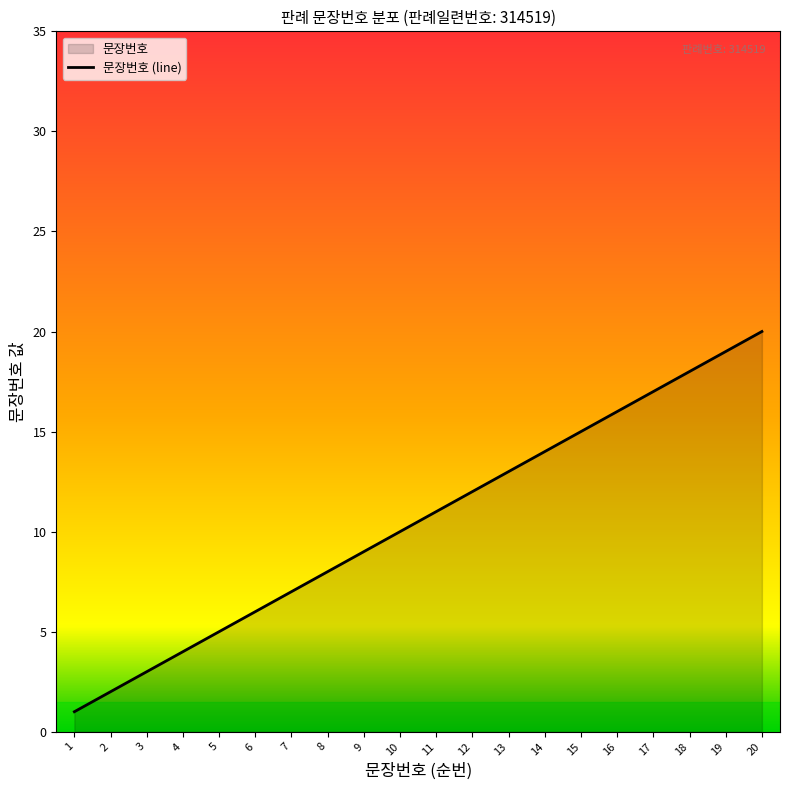

What is the change in value from 13 to 19?

+6